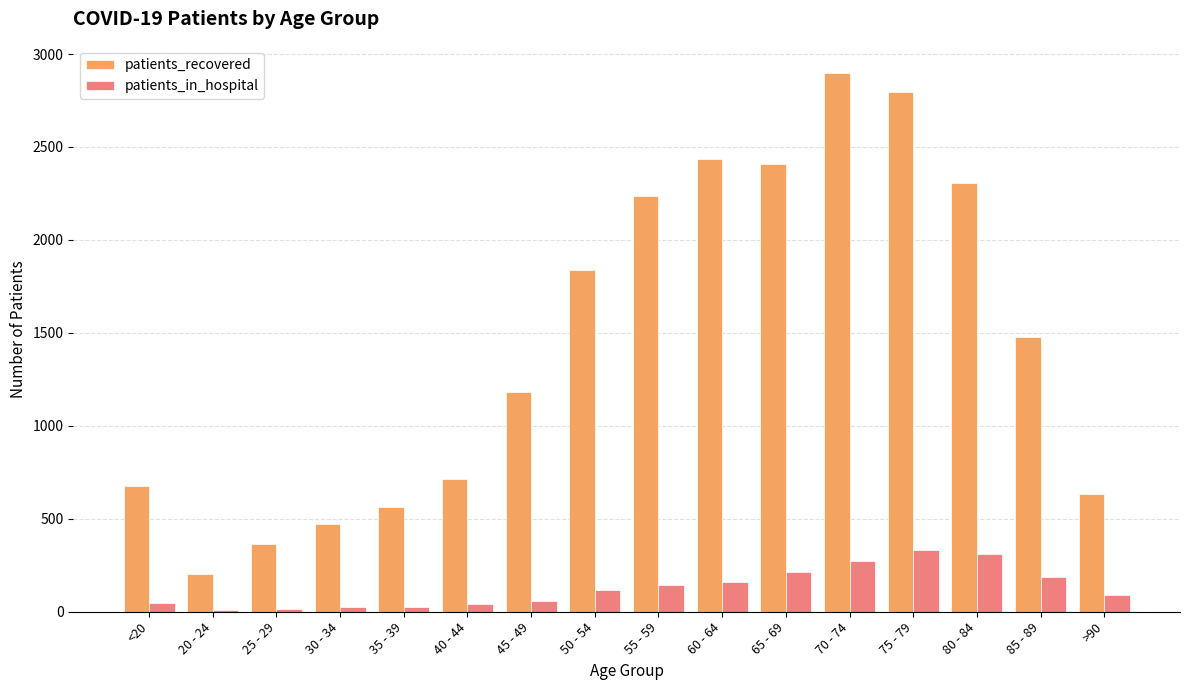

List the series in order of their peak value, highest first.

patients_recovered, patients_in_hospital